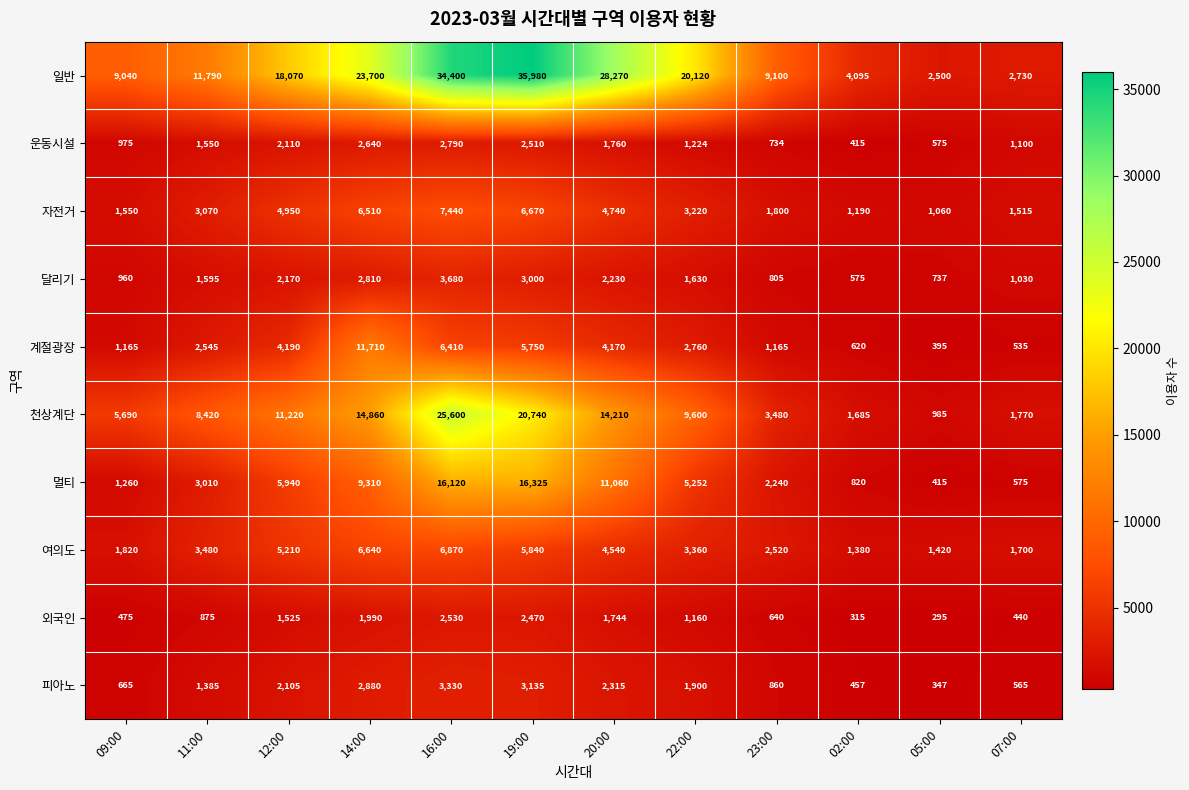

Which series has the largest total across all categories?

일반